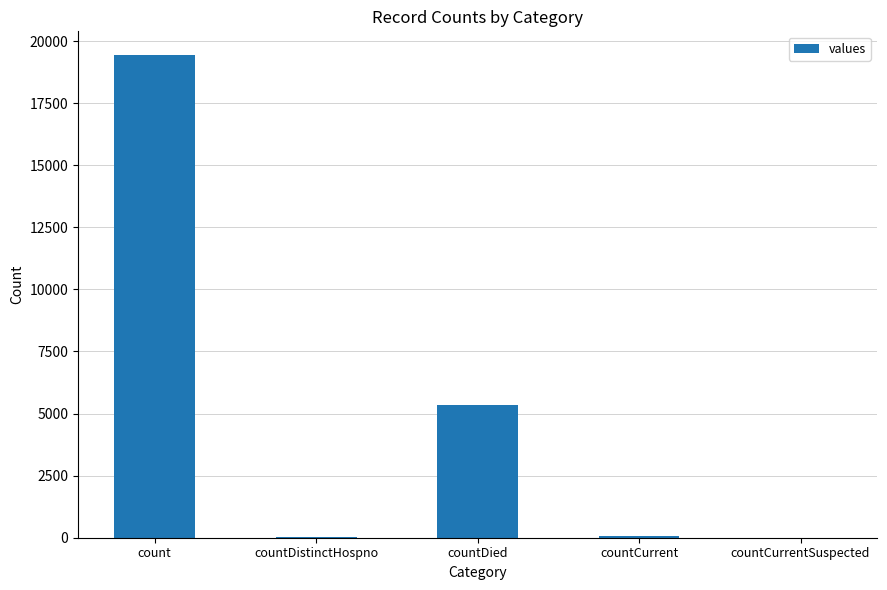

The value at count is 30581. True or false?

False